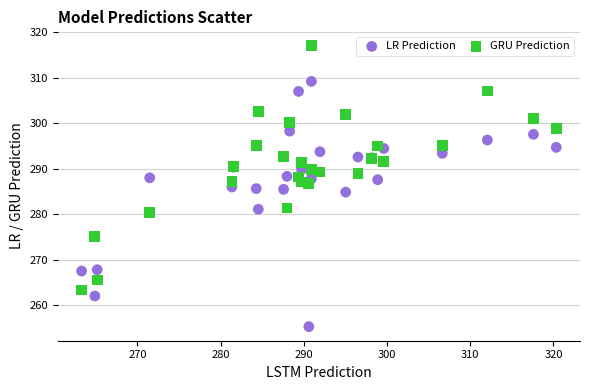

What is the X range (max minus min) for the scatter plot?

57.0